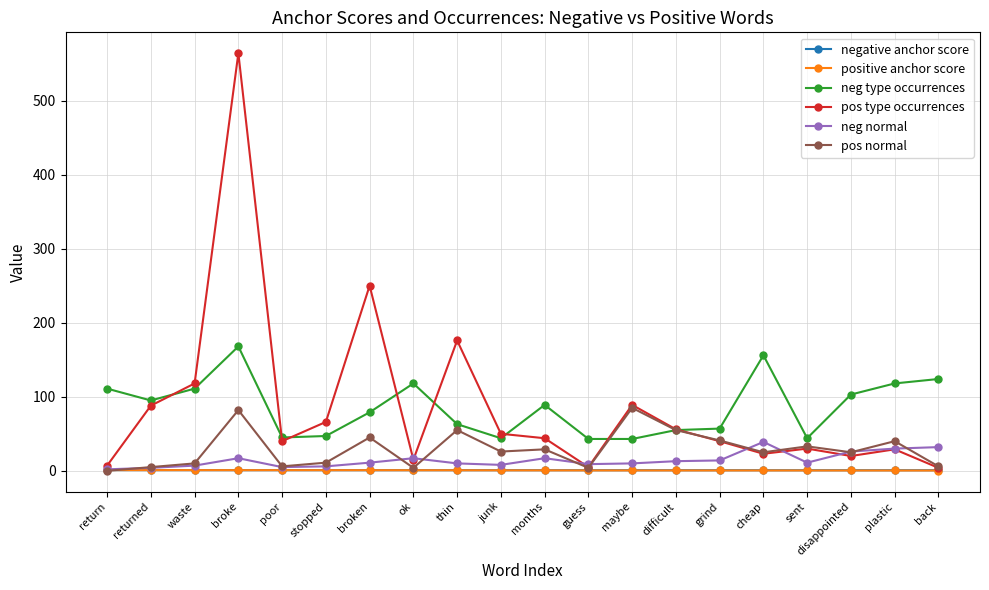

In pos type occurrences, how many points are higher than both neighbors (excluding endpoints)?

6